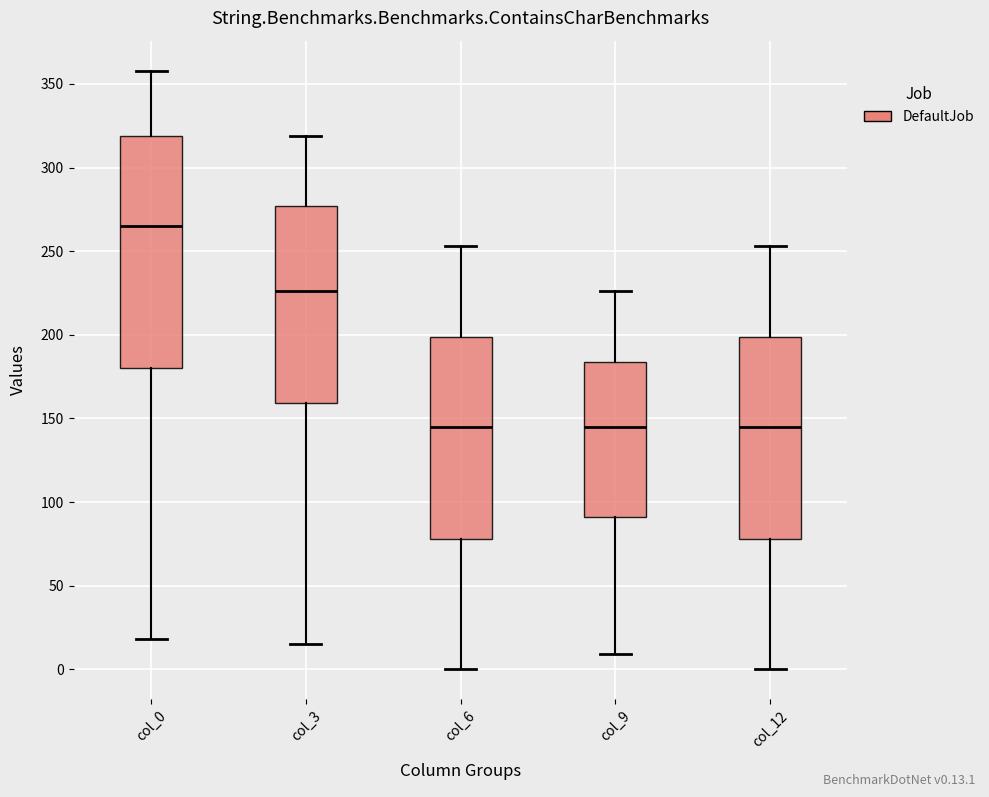

Which box is the tallest, from its lower edge to its upper edge?

col_0